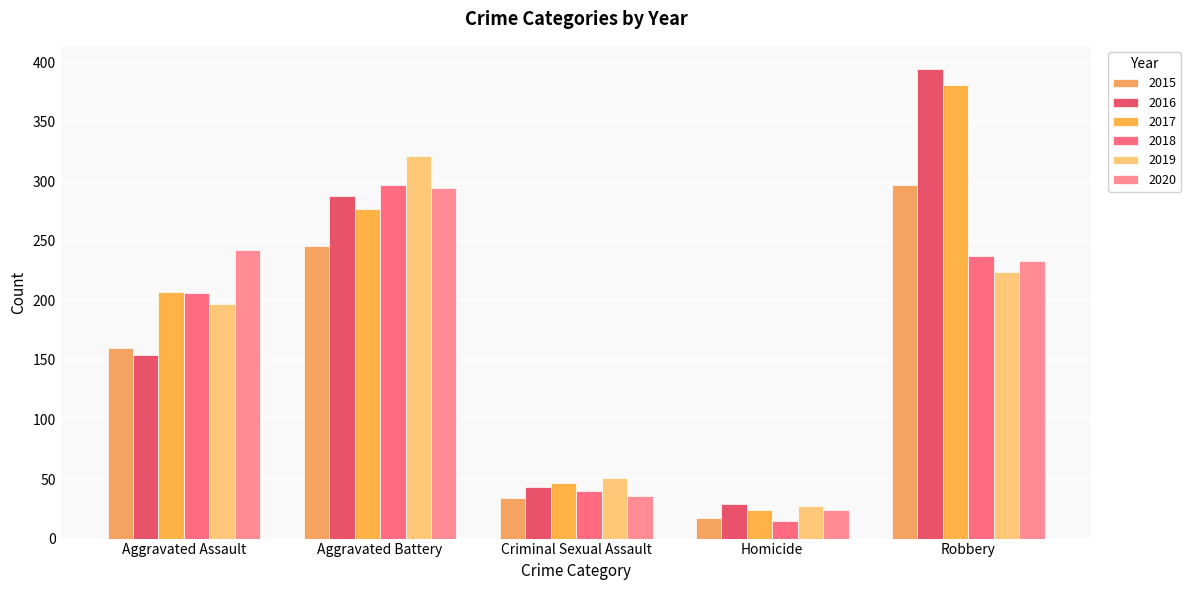

Is the value of 2017 at Robbery greater than the value of 2018 at Homicide?

Yes